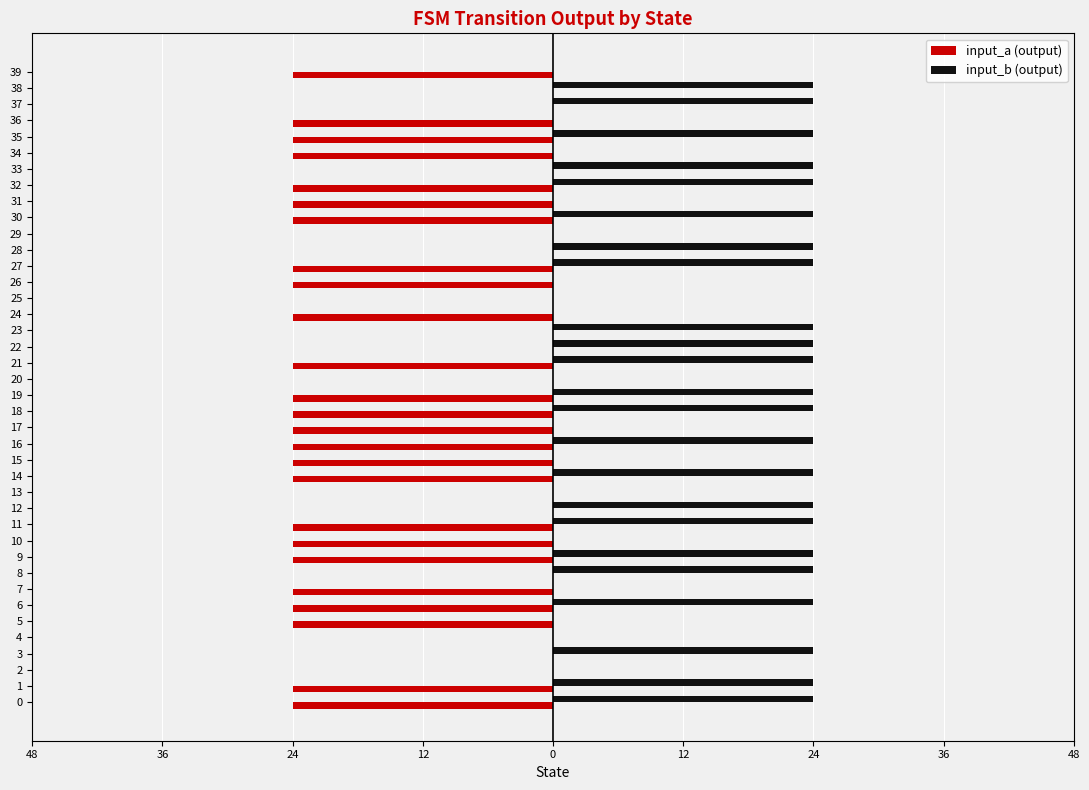

What are all the series names shown in the legend?

input_a (output), input_b (output)